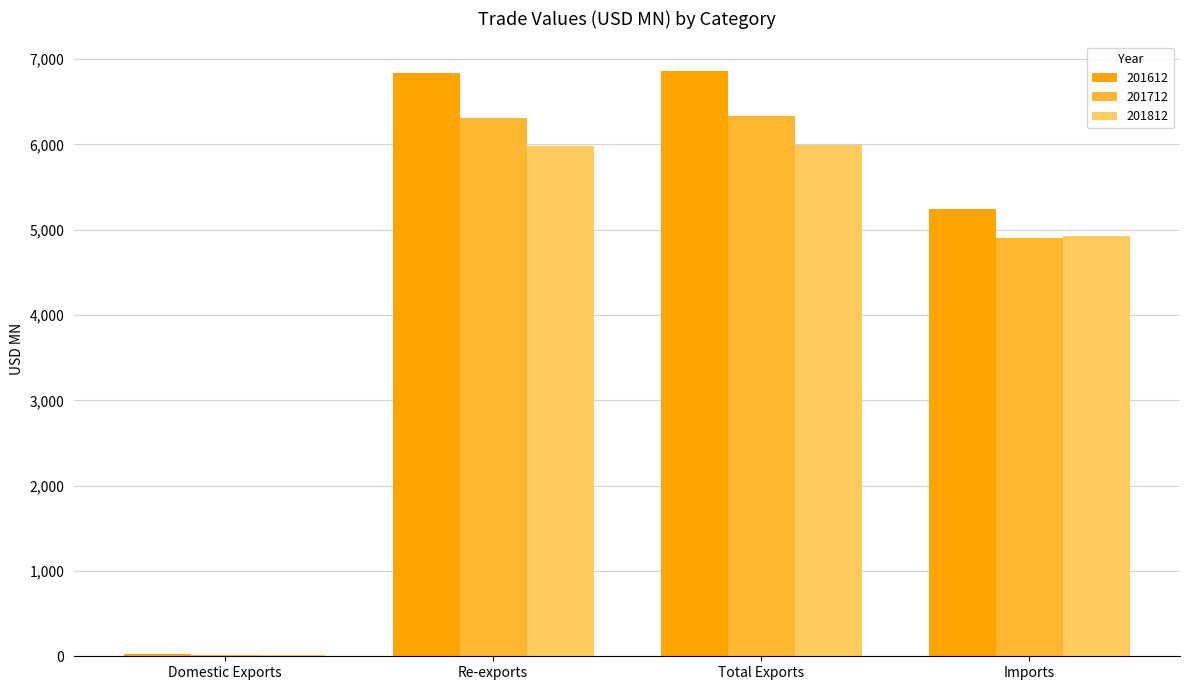

How many groups of bars are there?

4